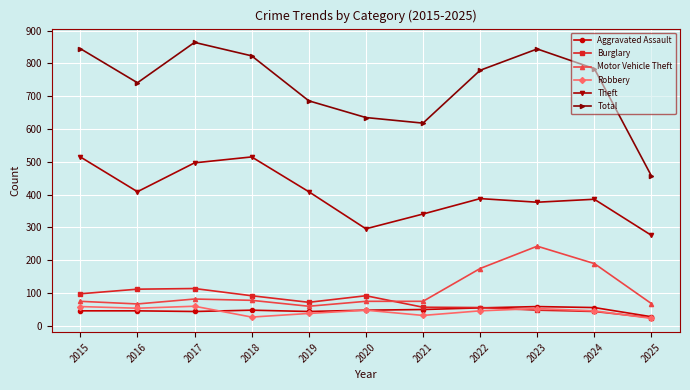

What is the greatest value displayed?

864